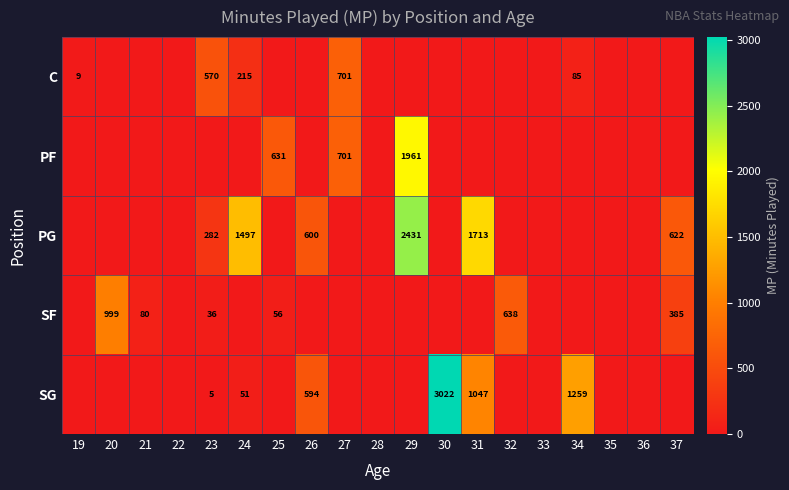

What is the spread (max minus min) of values at 31?

1713